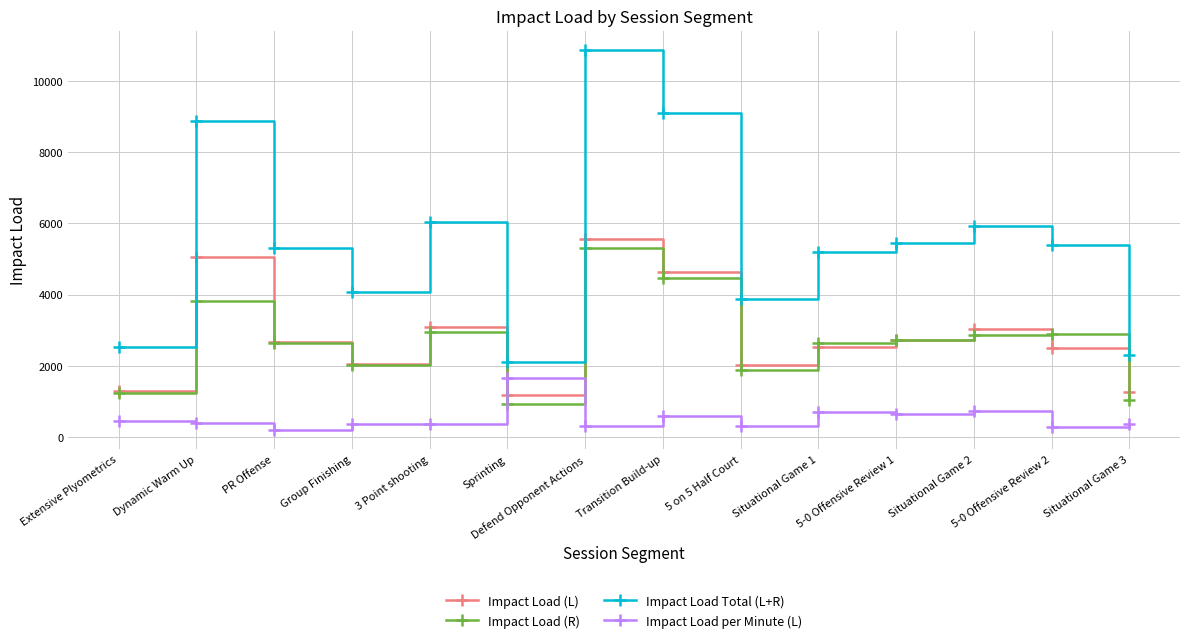

How many distinct data groups are displayed?

4